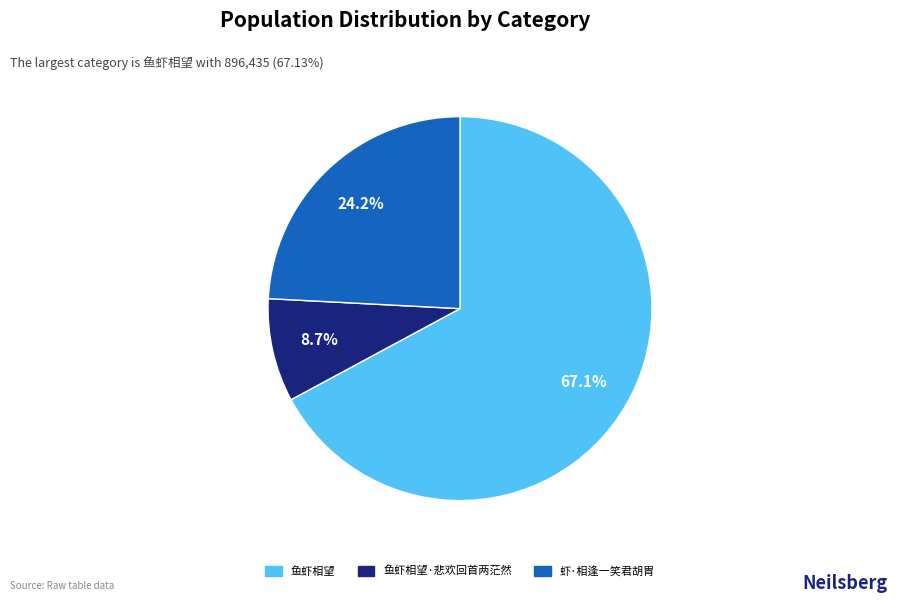

Is there any slice that represents more than half of the pie?

Yes